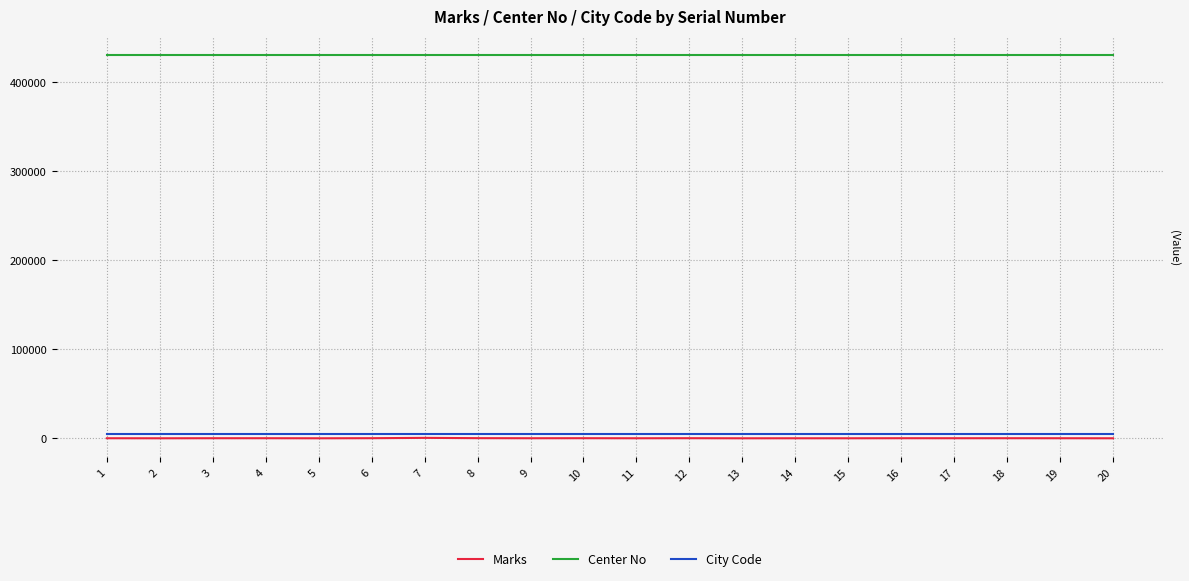

Rank the series by their maximum value, from lowest to highest.

Marks, City Code, Center No